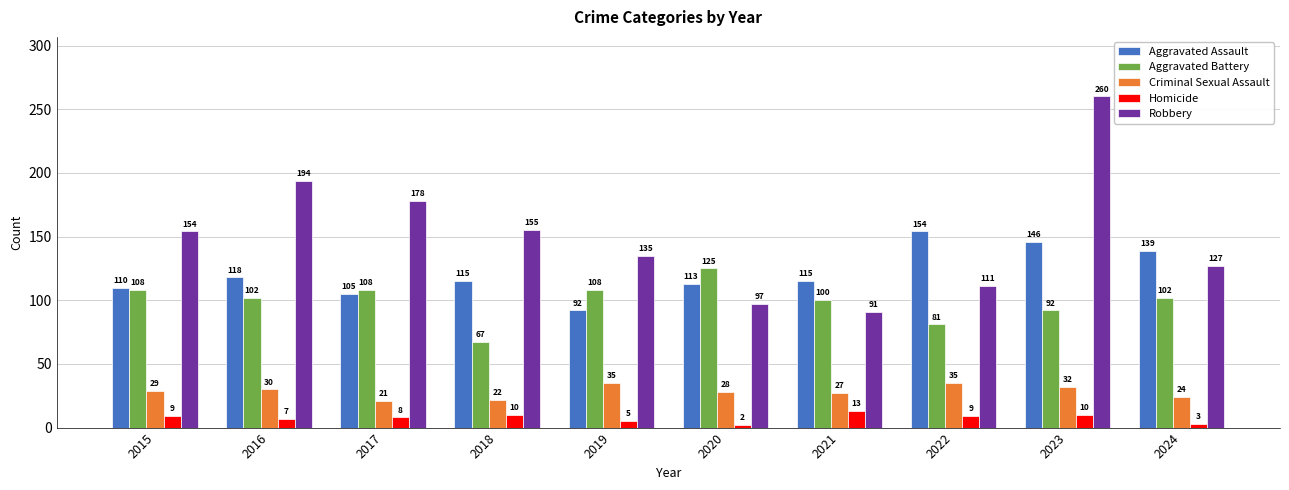

How many bars are there in total?

50